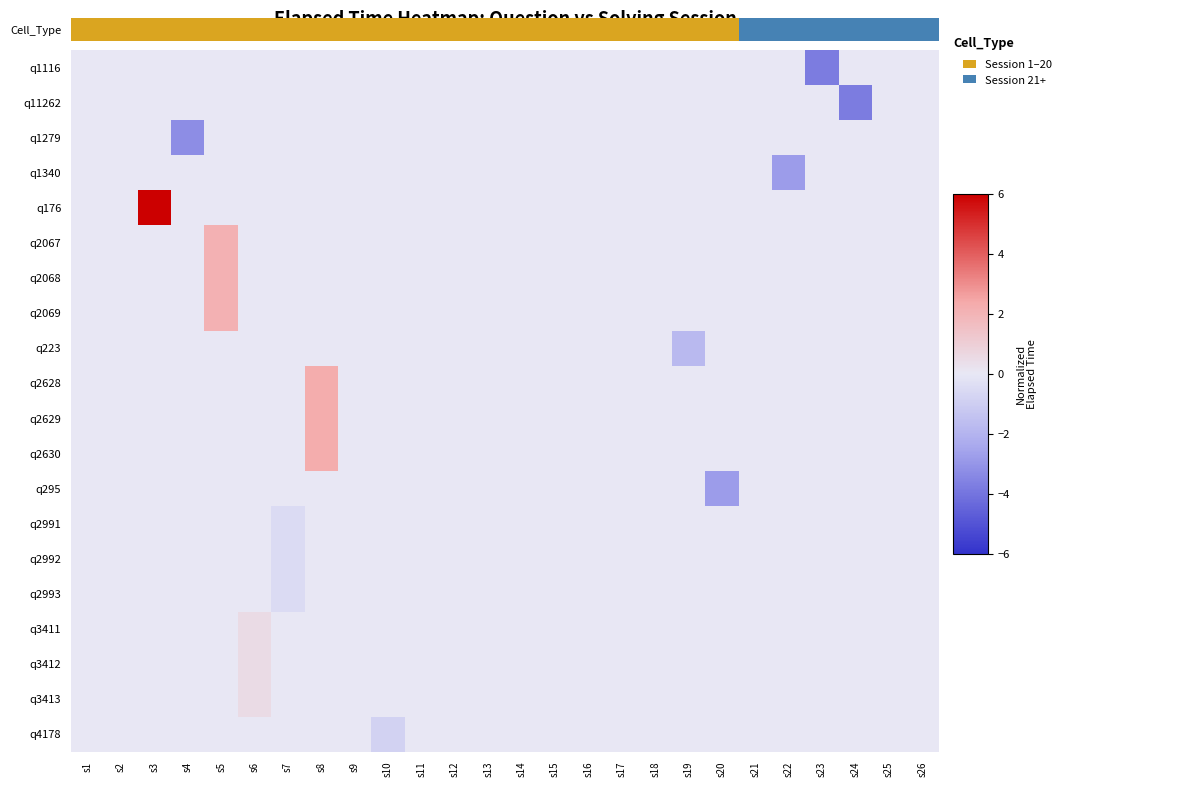

Which series has the largest total across all categories?

q176